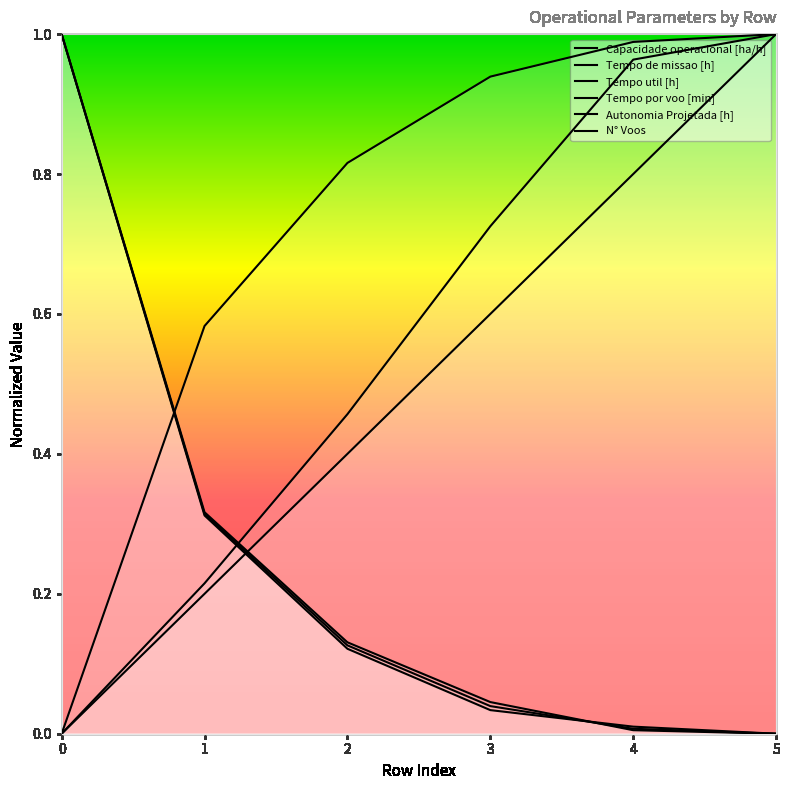

True or false: N° Voos has more than 2 points higher than both neighbors.

False